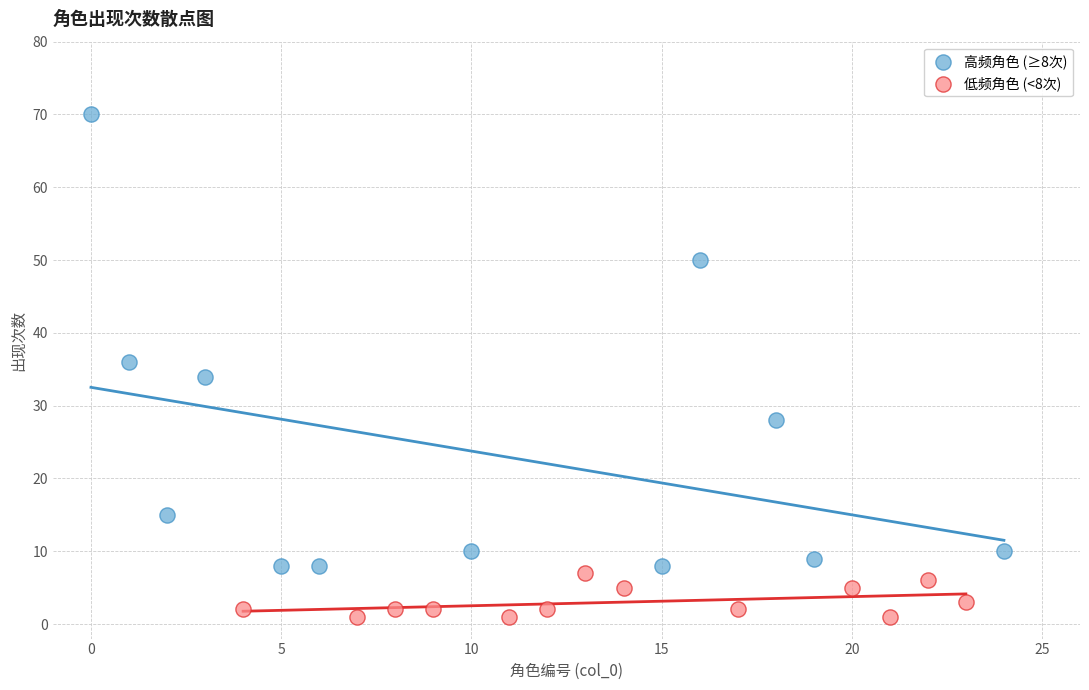

Which series reaches the minimum Y coordinate?

低频角色 (<8次)